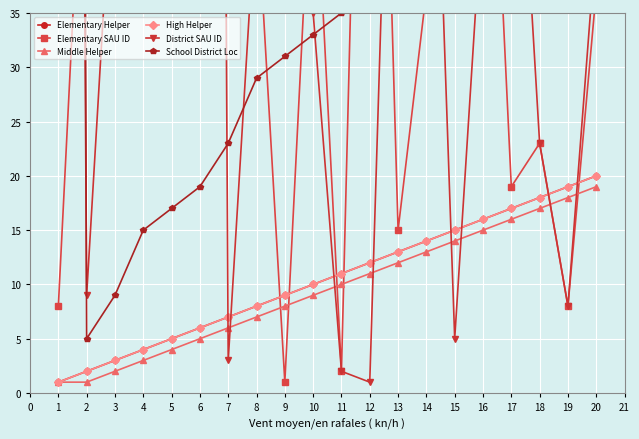

The Elementary SAU ID series shows 15 at 2. True or false?

False